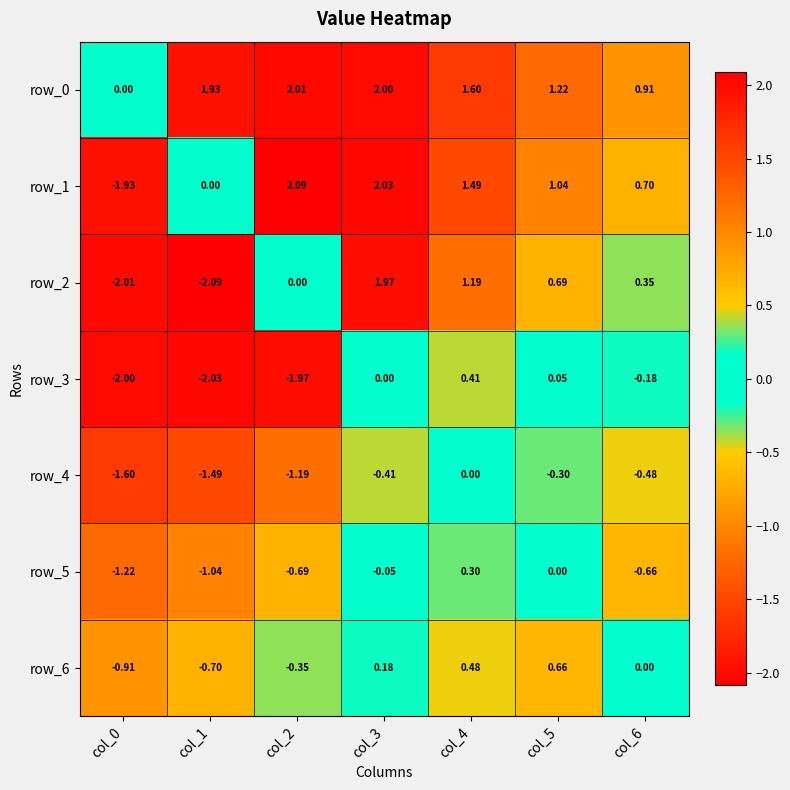

Which category has the highest value in the row_0 series?

col_2